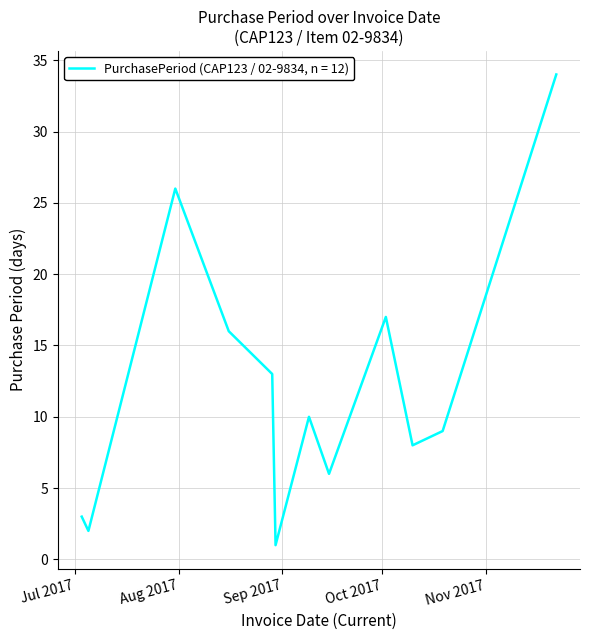

True or false: there are more than 2 points higher than both neighbors.

True